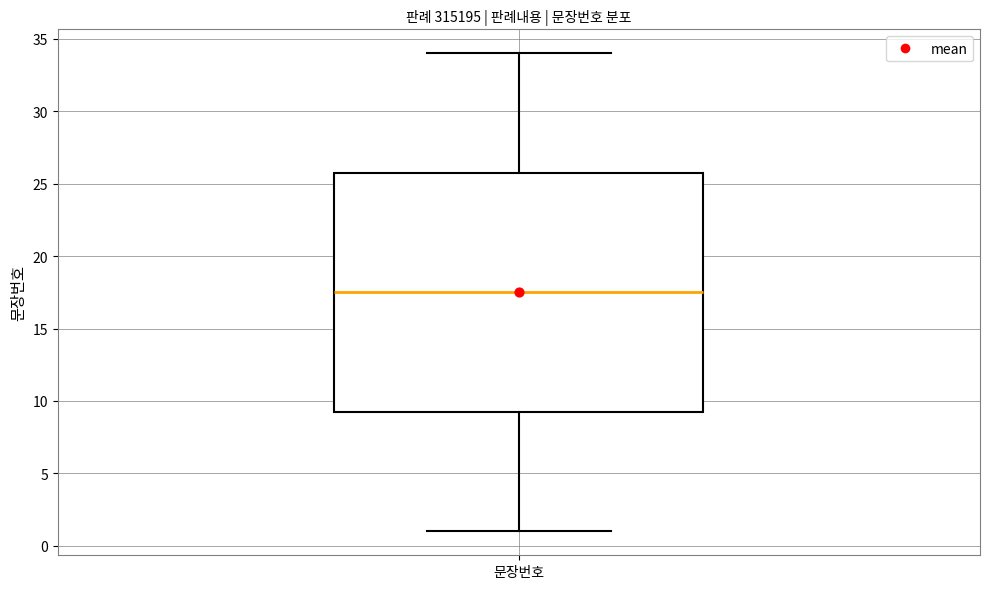

Read this box plot against the y-axis: the position of the median line, the range covered by the box, and the ends of both whiskers. The values are not printed on the chart, so give them approximately, as read against the axis.

median 17.5, box 9.5 to 26.0, whiskers 1.0 to 34.0